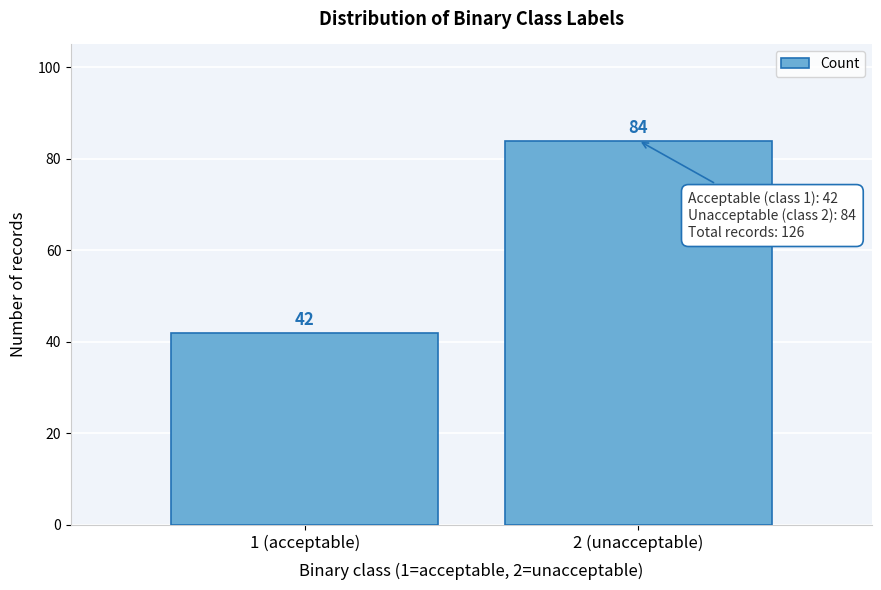

Reading left to right, what are all the values shown in this chart?

1 (acceptable)=42	2 (unacceptable)=84